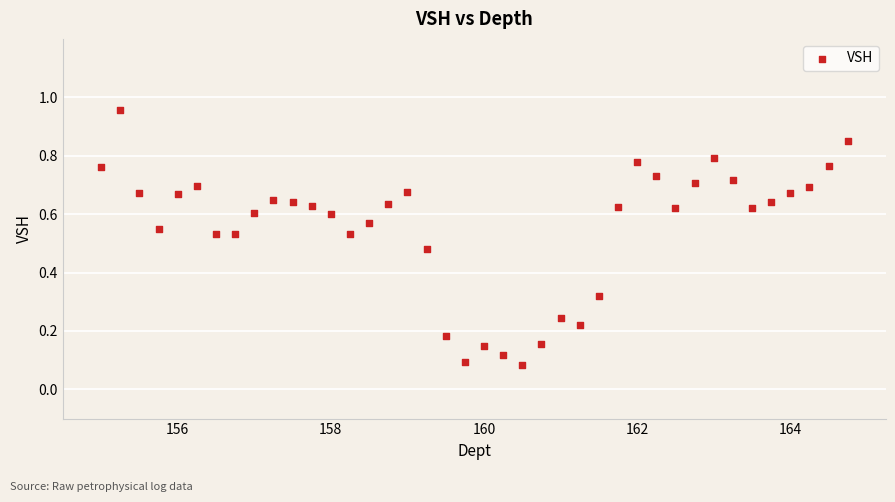

What is the range of X values (max minus min)?

9.8